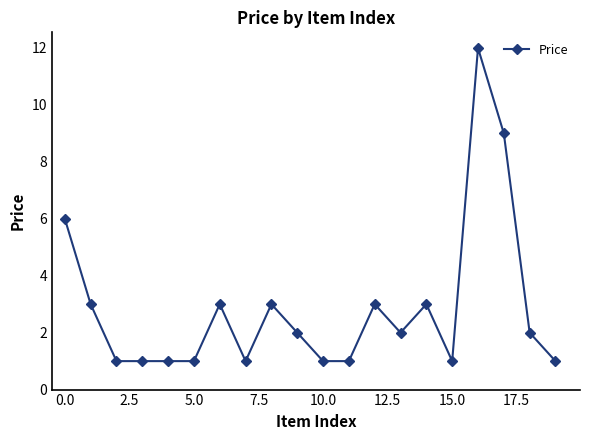

How many categories are shown in the chart?

20